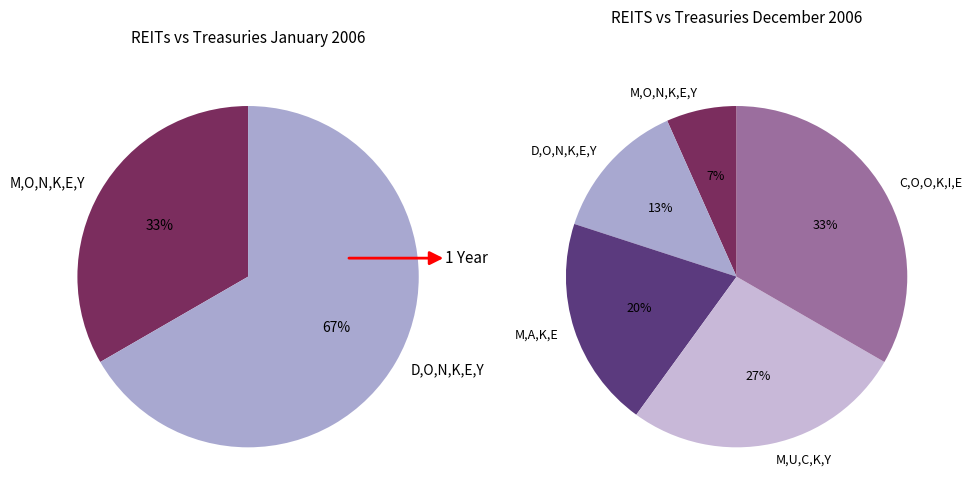

To the nearest percent, what is the average slice percentage?

20%